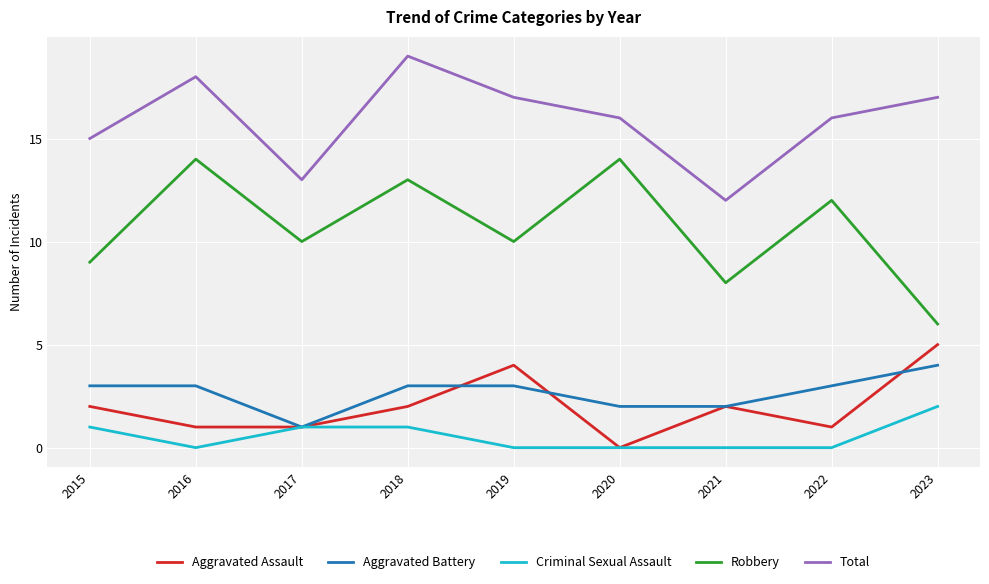

True or false: Total and Criminal Sexual Assault intersect in this chart.

False